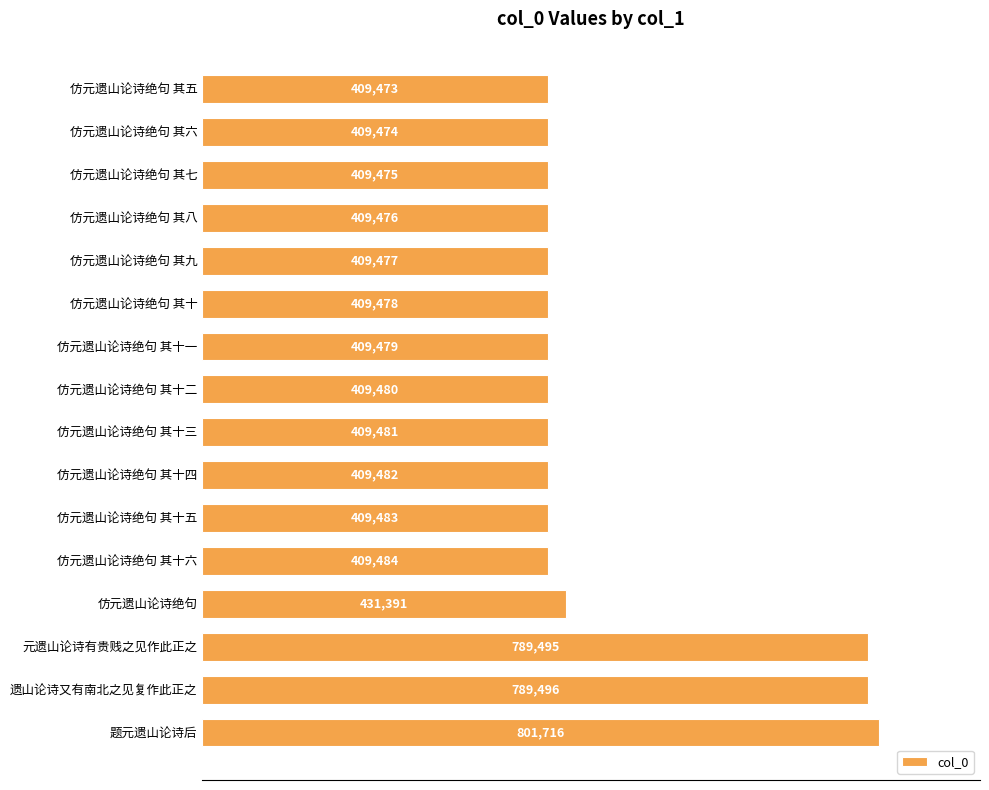

Between 仿元遗山论诗绝句 其八 and 仿元遗山论诗绝句 其十, which is larger?

仿元遗山论诗绝句 其十